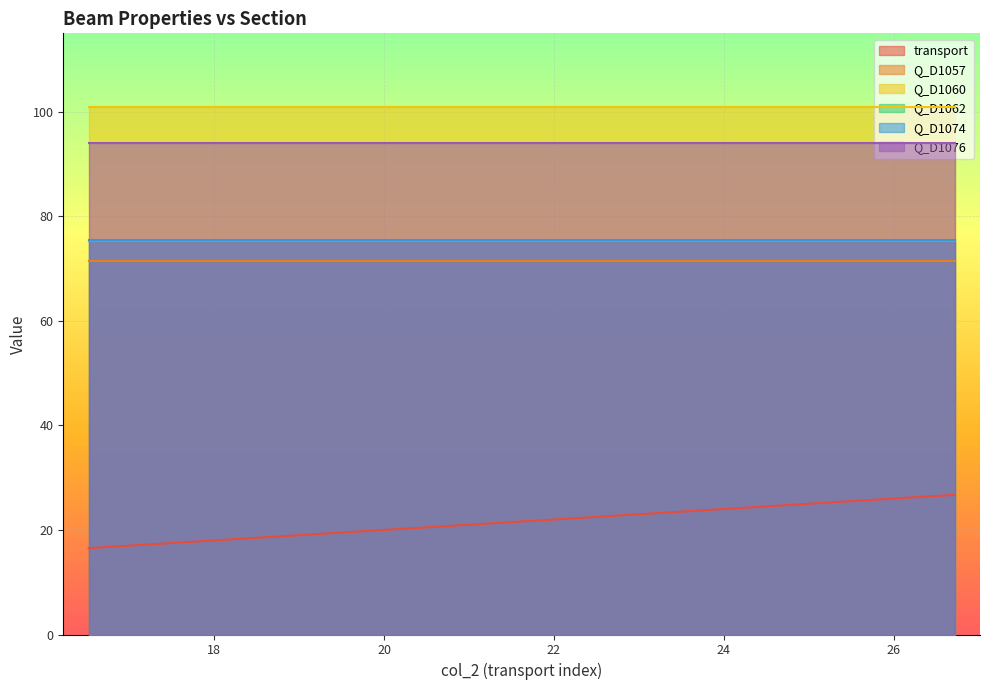

What is the maximum value shown in the chart?

100.9